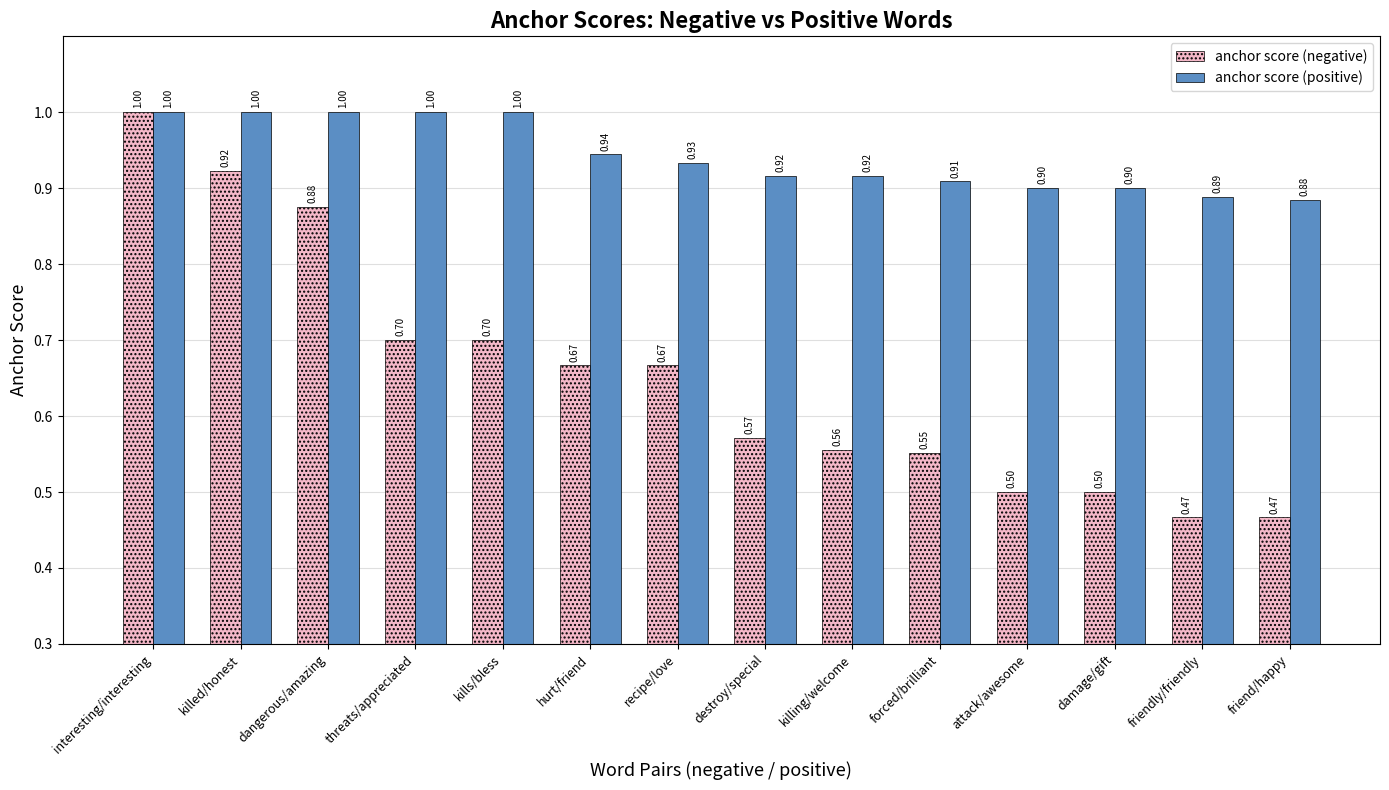

At which category is the sum across all series the highest?

interesting/interesting